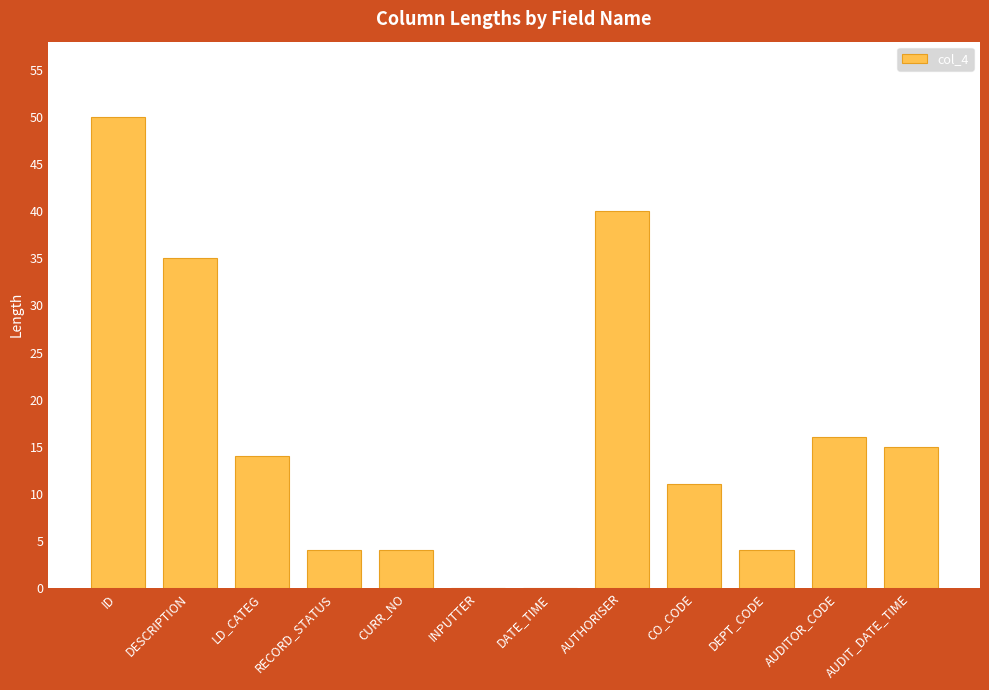

What is the average value?

16